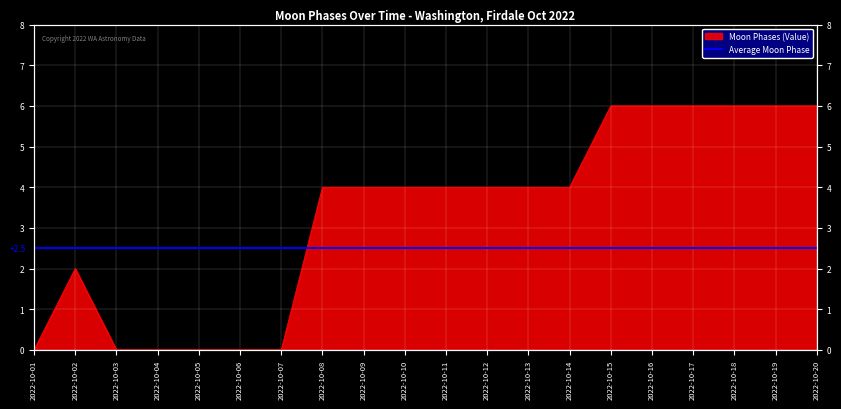

What is the value of the 19th point from the left?

6